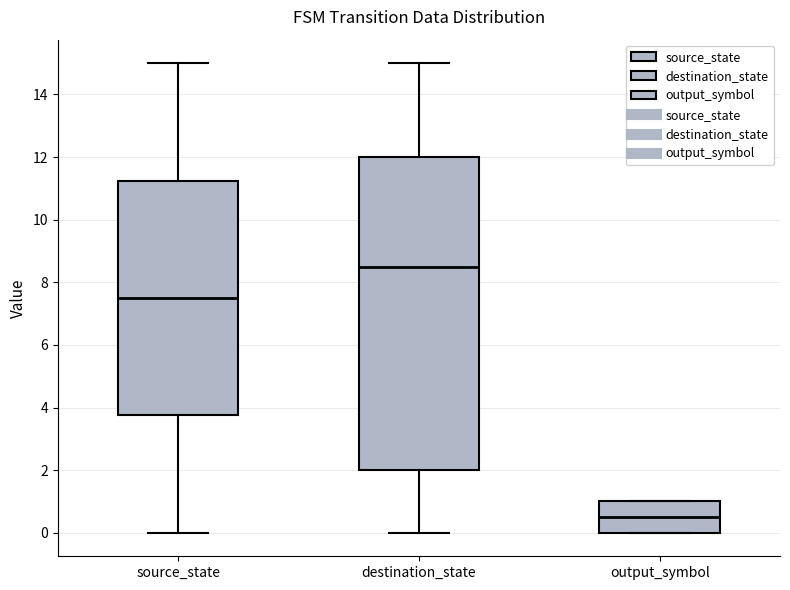

Reading left to right, read every box against the y-axis: the position of its median line, the range the box covers, and the ends of its whiskers. The values are not printed on the chart, so give them approximately, as read against the axis.

source_state: median 7.6, box 3.8 to 11.2, whiskers 0.0 to 15.0
destination_state: median 8.6, box 2.0 to 12.0, whiskers 0.0 to 15.0
output_symbol: median 0.6, box 0.0 to 1.0, whiskers 0.0 to 1.0